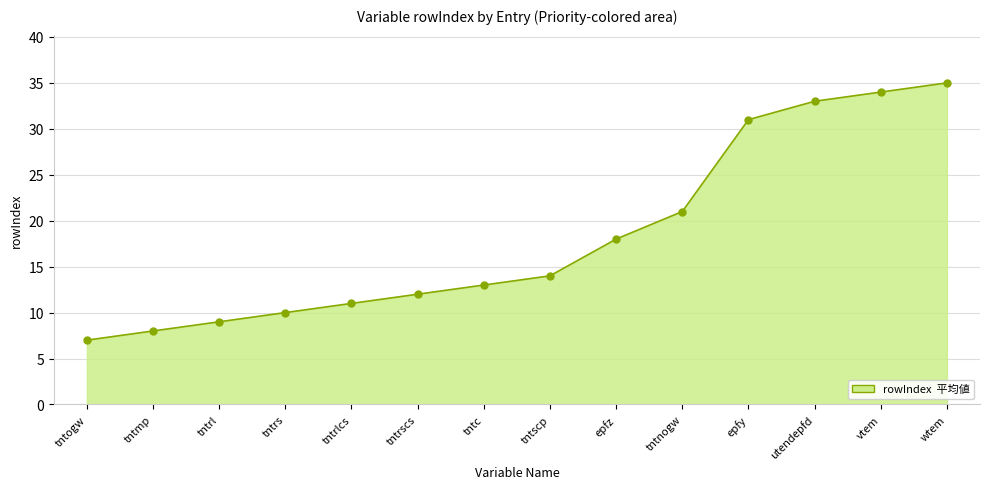

Which has a higher value, tntnogw or utendepfd?

utendepfd